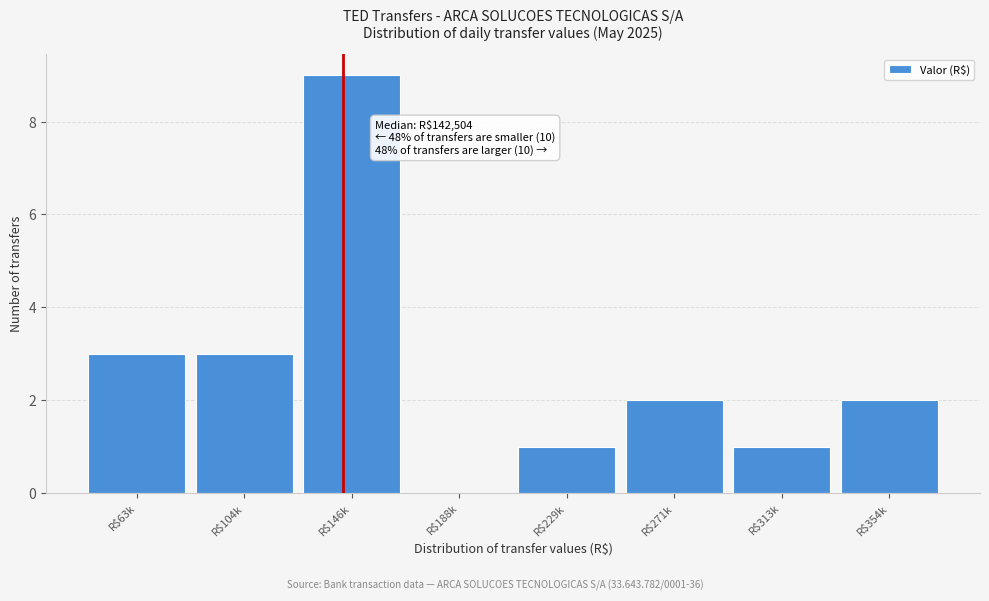

What is the sum of all values?

21